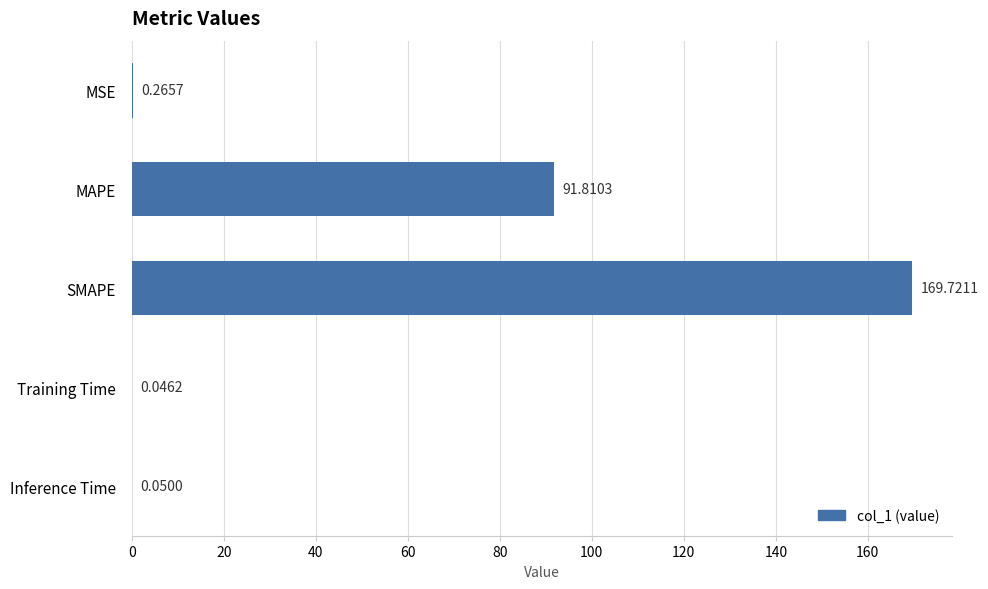

Approximately how many times larger is the value at MAPE compared to SMAPE?

0.5